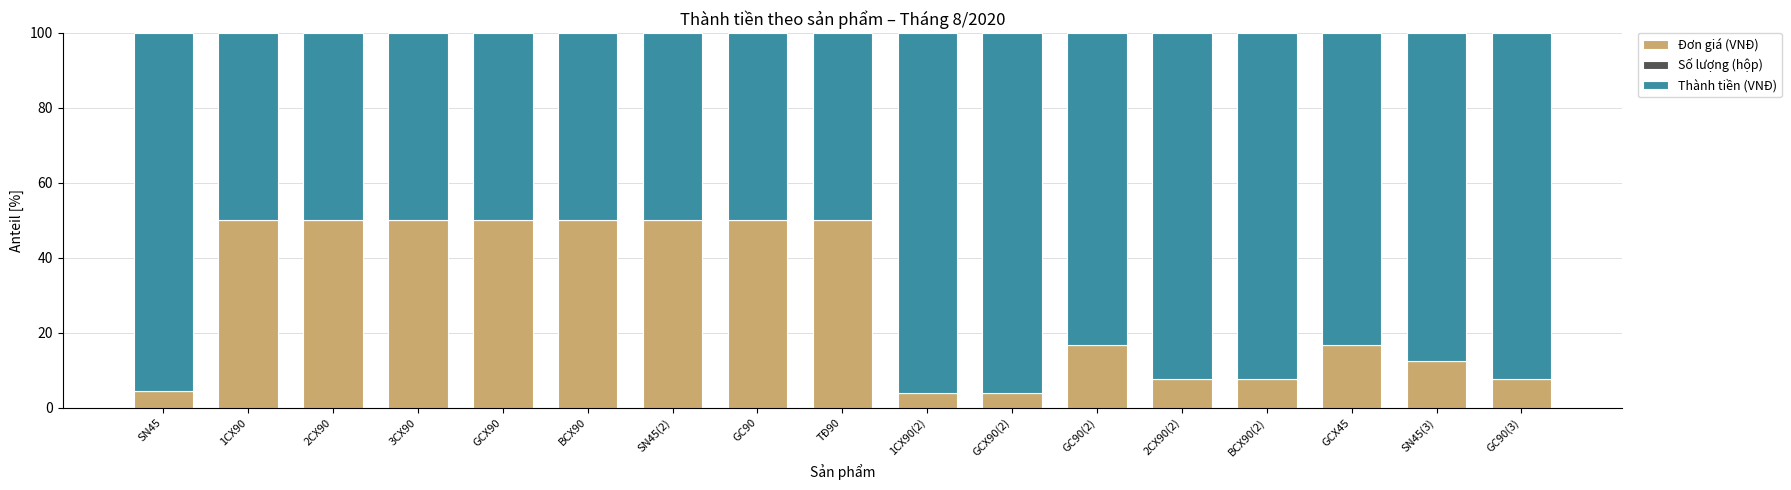

What is the maximum value for Đơn giá (VNĐ)?

50.0